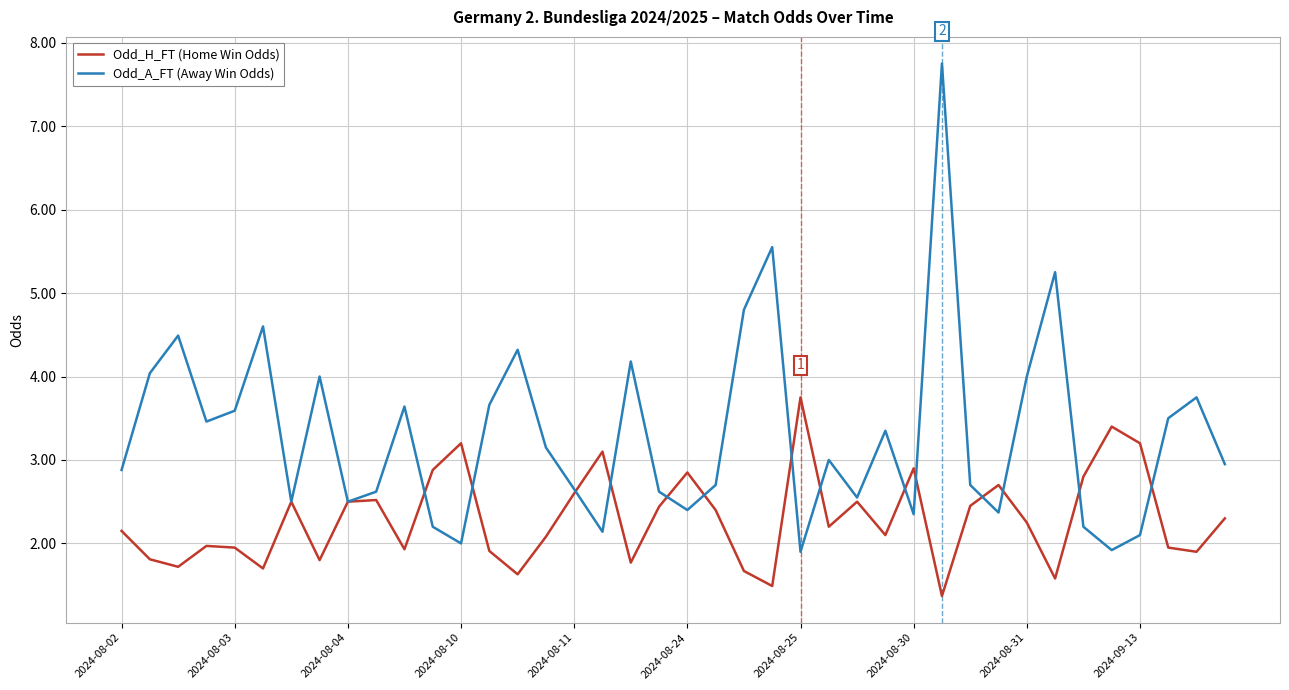

List the series in order of their peak value, highest first.

Odd_A_FT (Away Win Odds), Odd_H_FT (Home Win Odds)